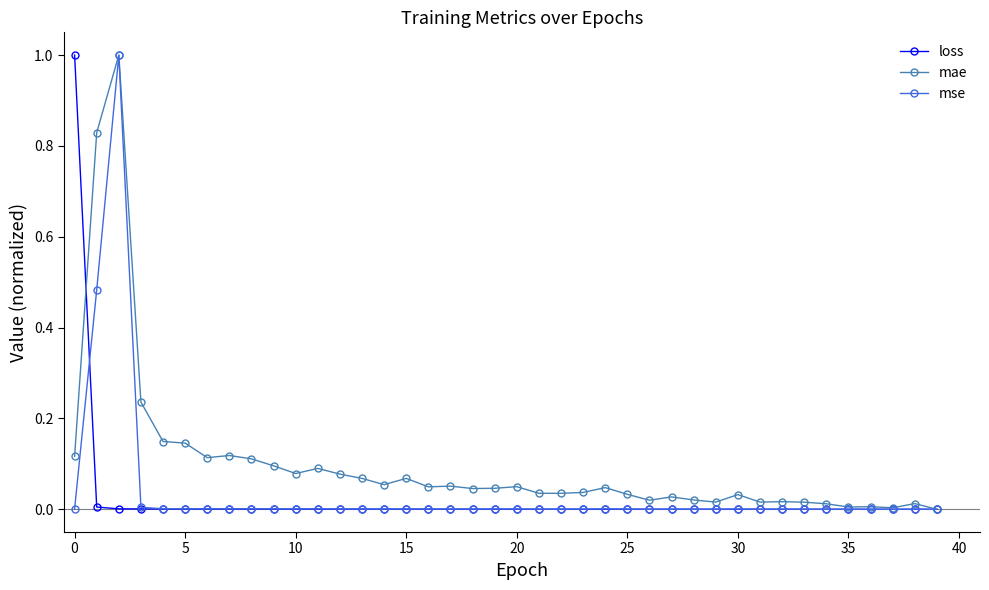

Which series has the largest total across all categories?

mae